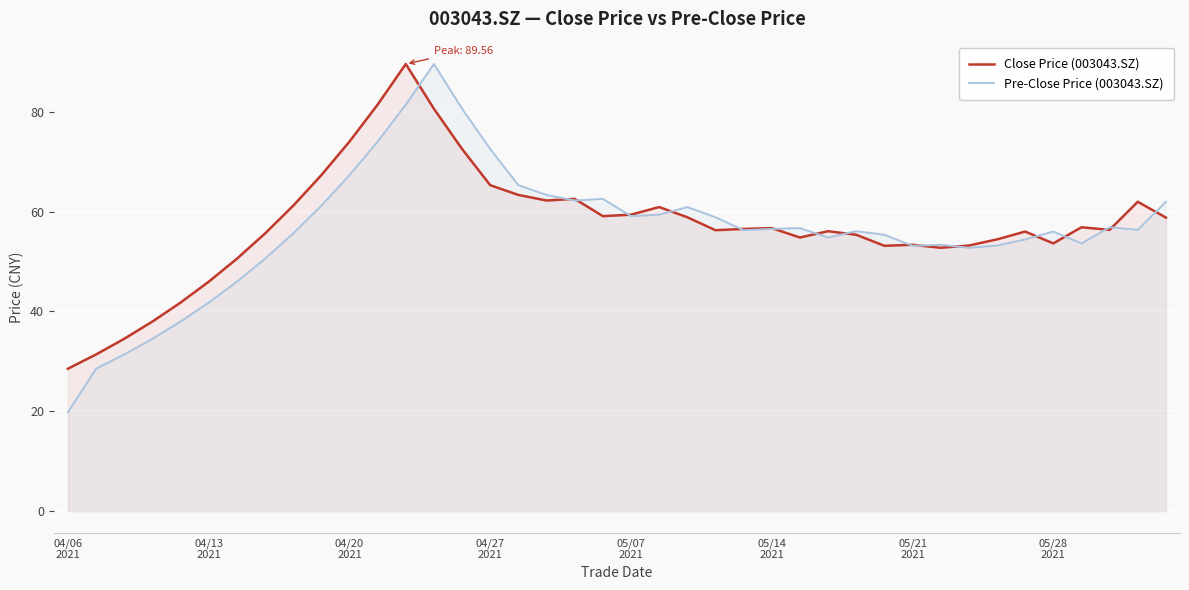

After their last crossing, which series has the higher values: Pre-Close Price (003043.SZ) or Close Price (003043.SZ)?

Pre-Close Price (003043.SZ)